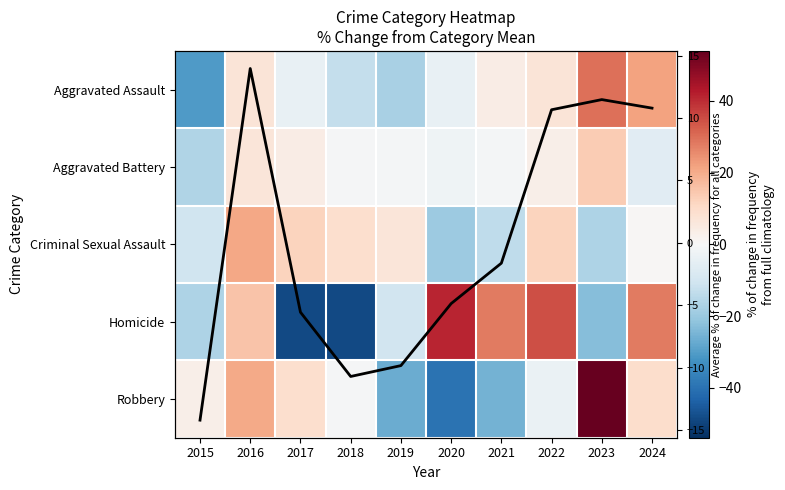

At which category does the chart reach its peak across all series?

2023